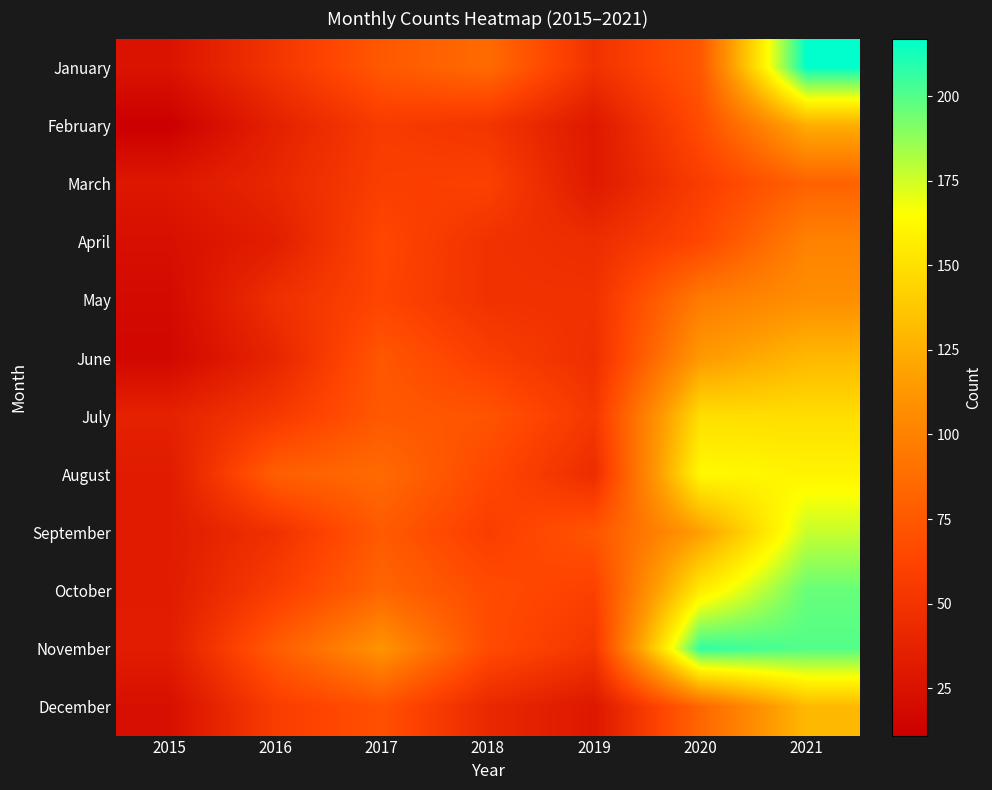

Which series changed the most between 2018 and 2020?

November